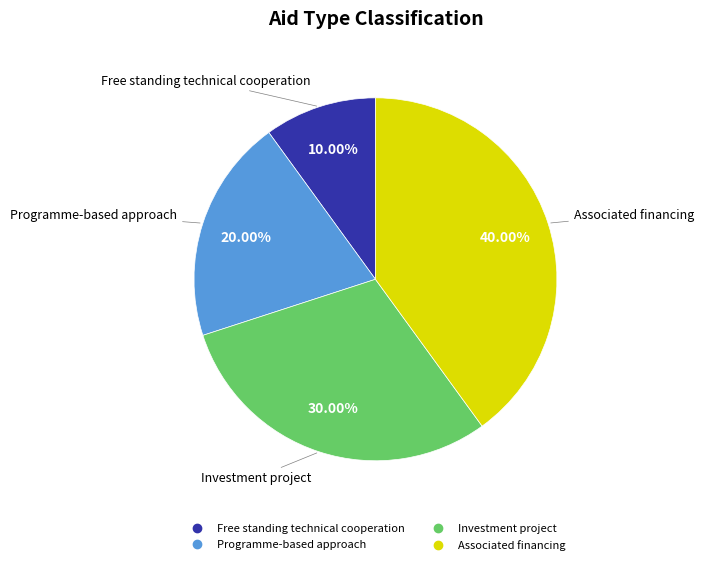

What is the ratio of the value at Programme-based approach to the value at Associated financing?

0.5